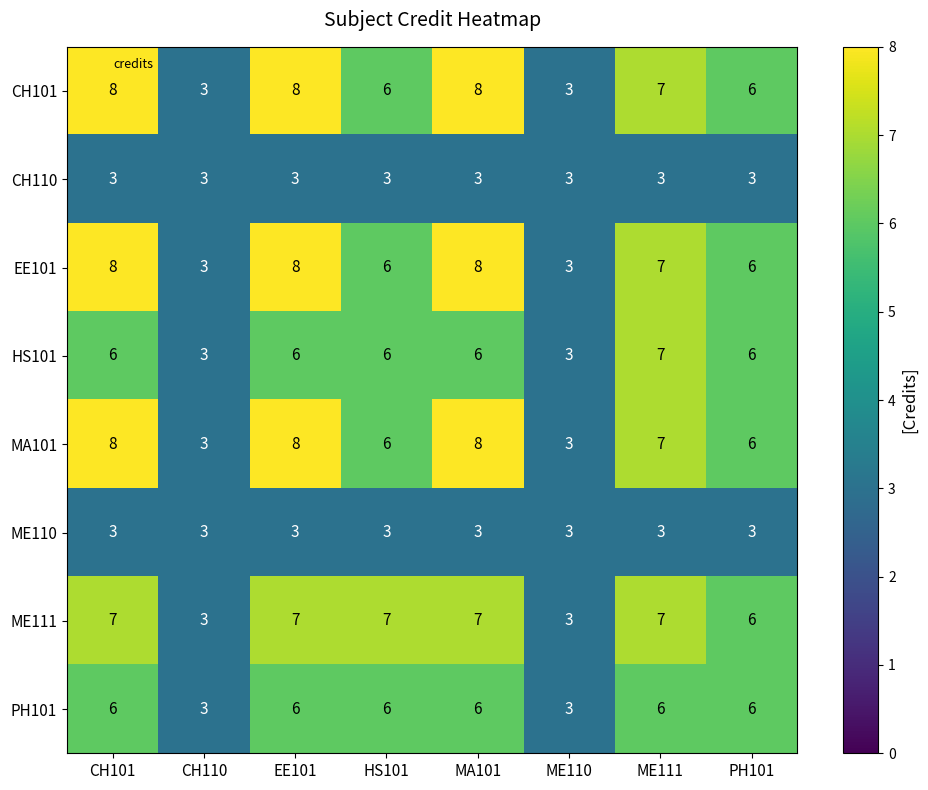

Is it true that MA101 equals 9 at ME111?

False